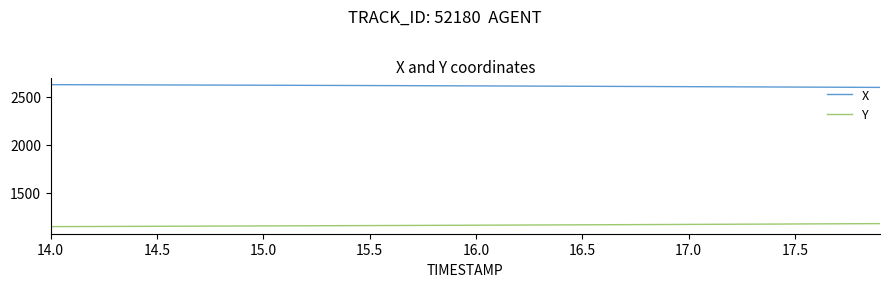

Rank the series by their maximum value, from lowest to highest.

Y, X